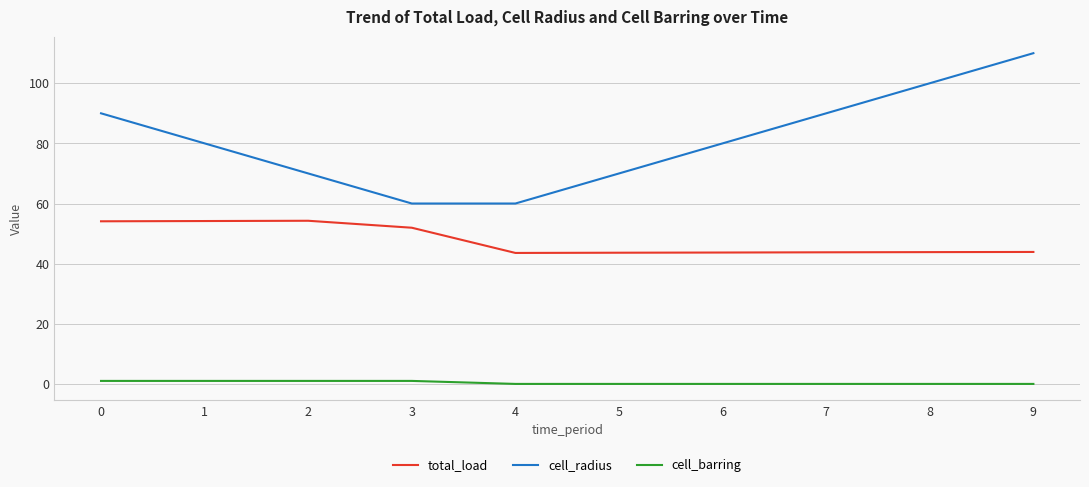

How many lines are shown in the chart?

3